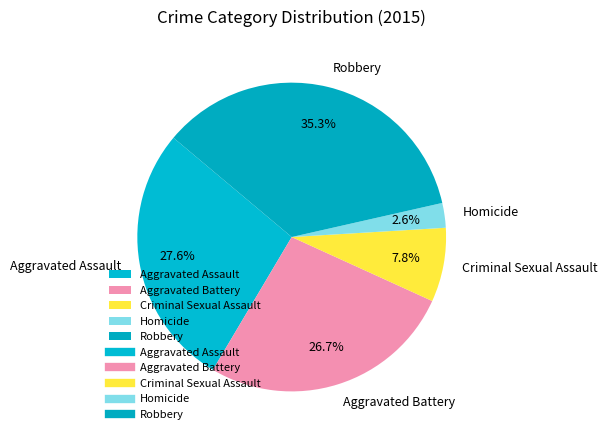

Count the number of slices in the pie.

5